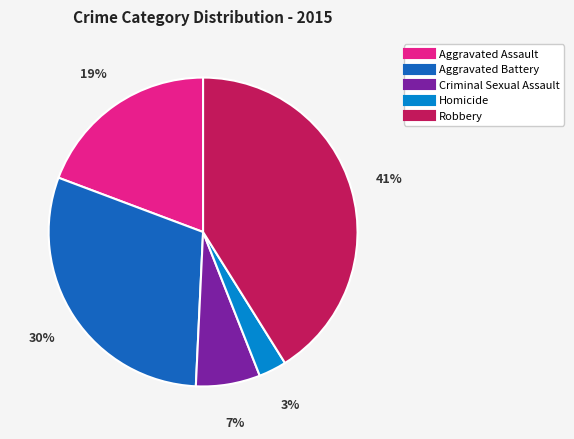

Which slice is the smallest?

Homicide